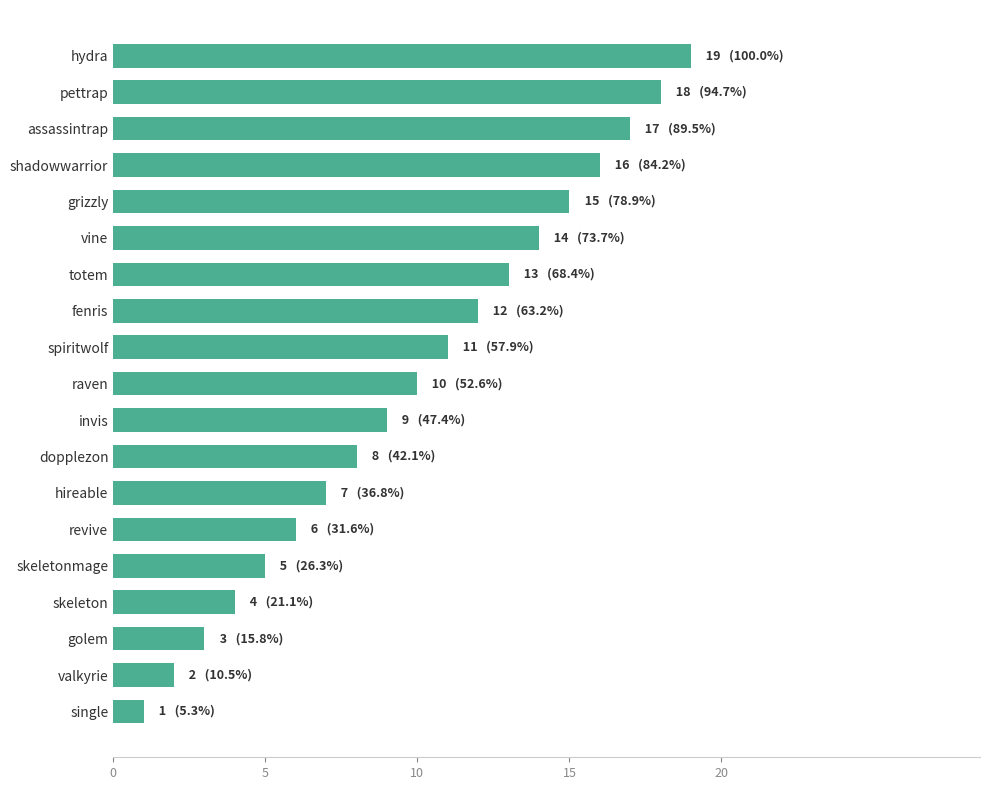

Reading top to bottom, extract all data points from this chart.

19	18	17	16	15	14	13	12	11	10	9	8	7	6	5	4	3	2	1